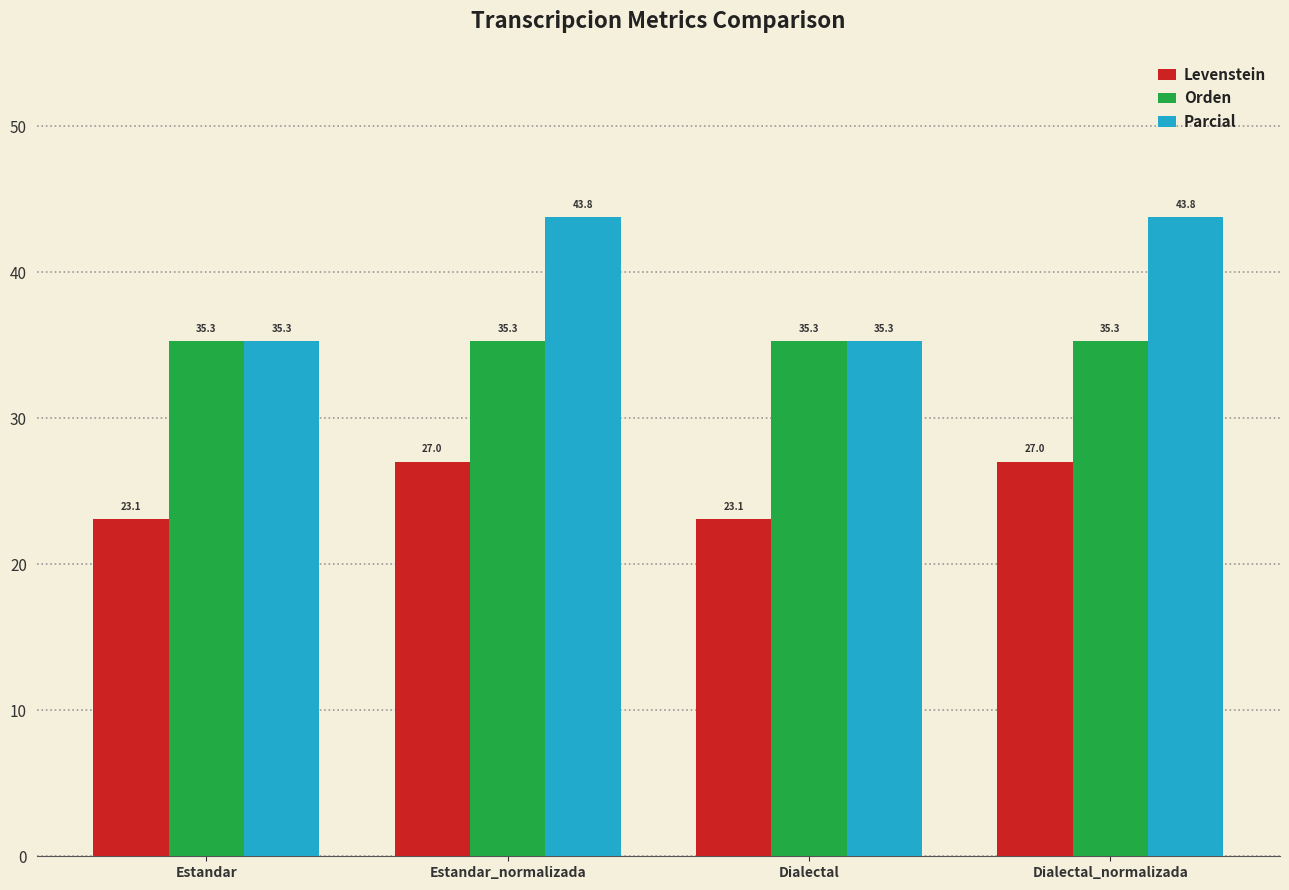

What is the minimum value for Parcial?

35.3